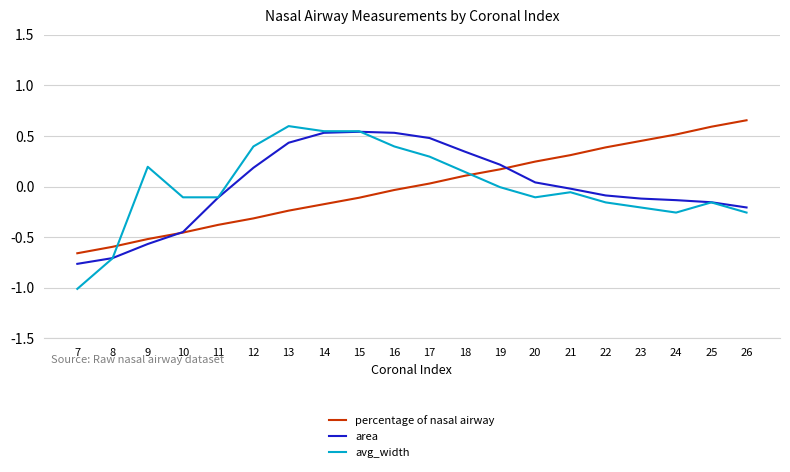

Which label corresponds to the smallest value in the chart?

7